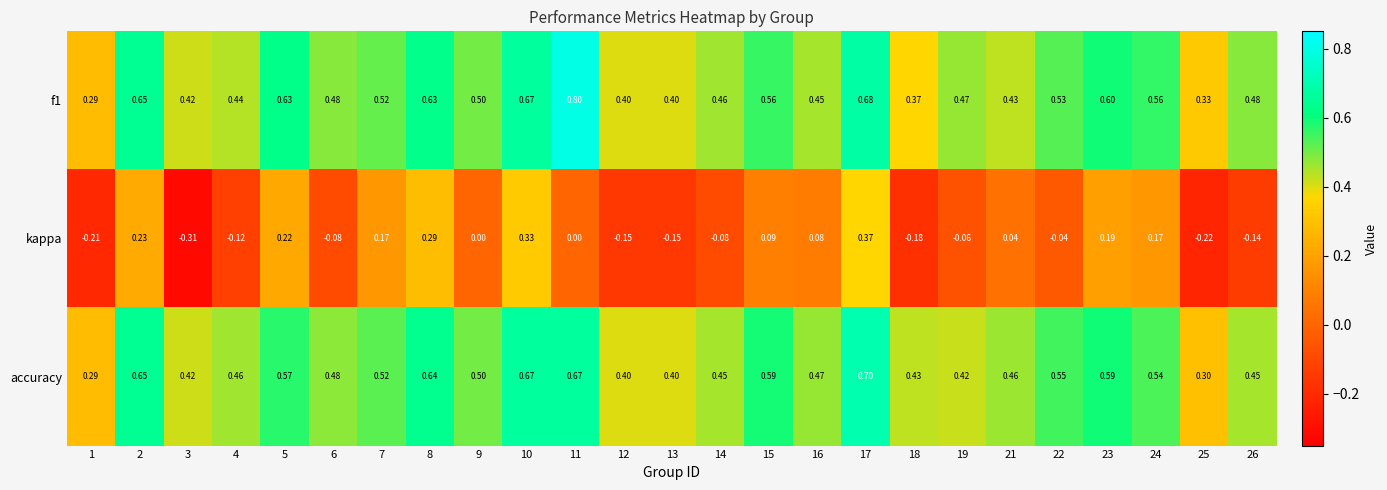

Which series has the largest range (max minus min)?

kappa